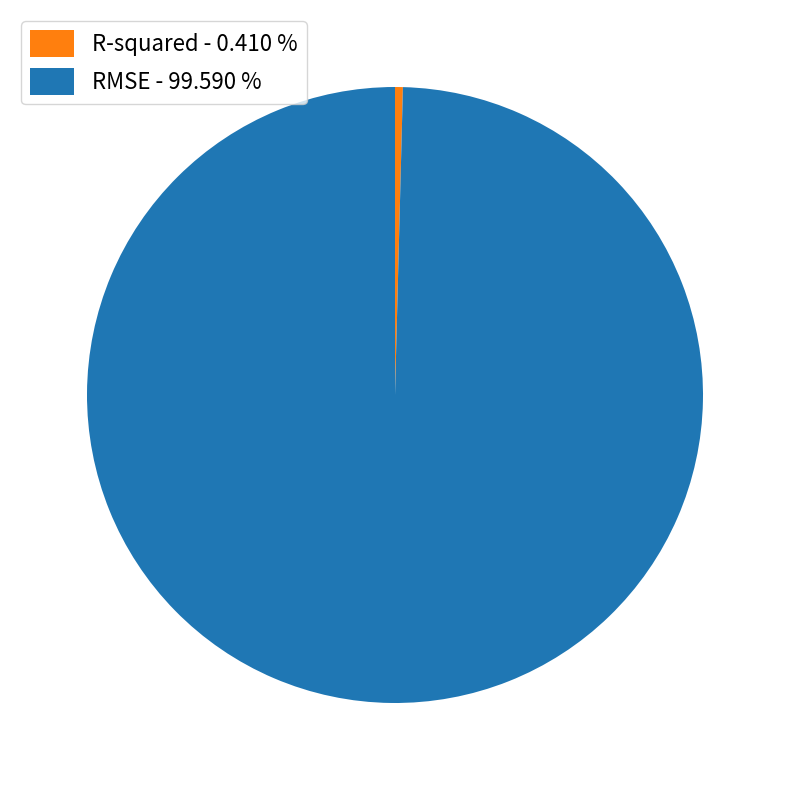

The R-squared slice represents 12% of the pie. True or false?

False